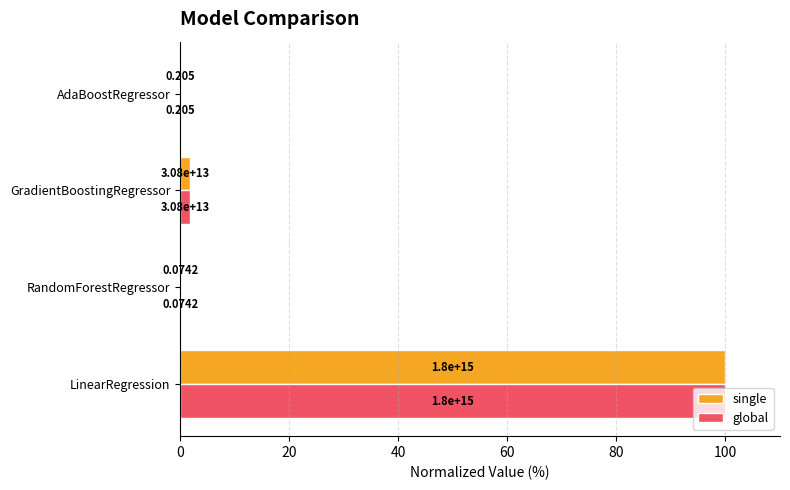

Reading left to right, list all the values displayed in this chart.

single: 100.0	0.0	1.7	0.0
global: 100.0	0.0	1.7	0.0